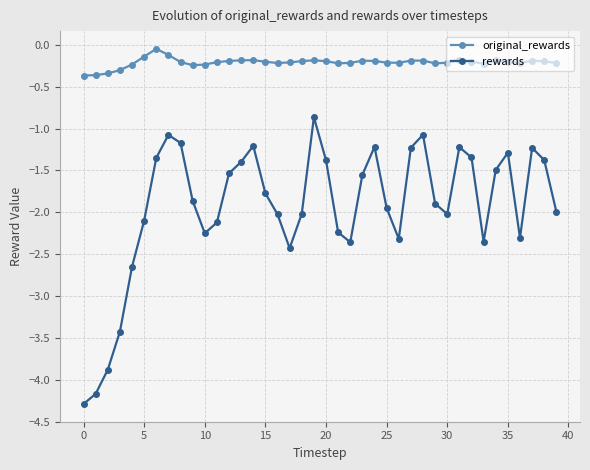

How many lines are shown in the chart?

2